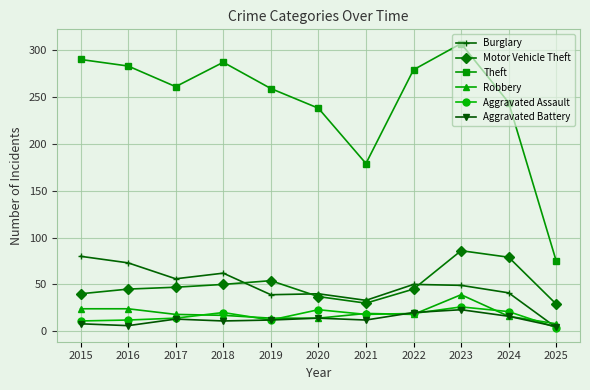

True or false: Aggravated Battery and Motor Vehicle Theft intersect in this chart.

False